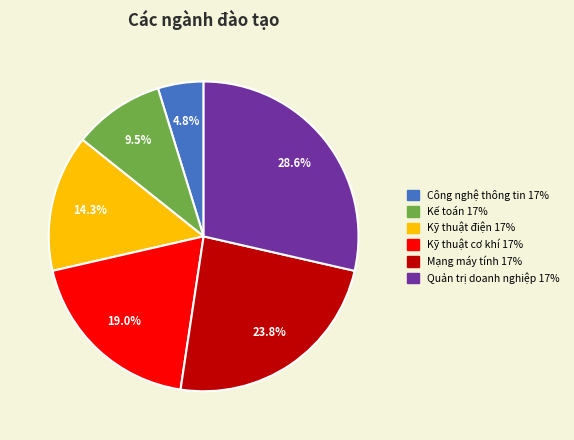

Does any single category account for the majority?

No